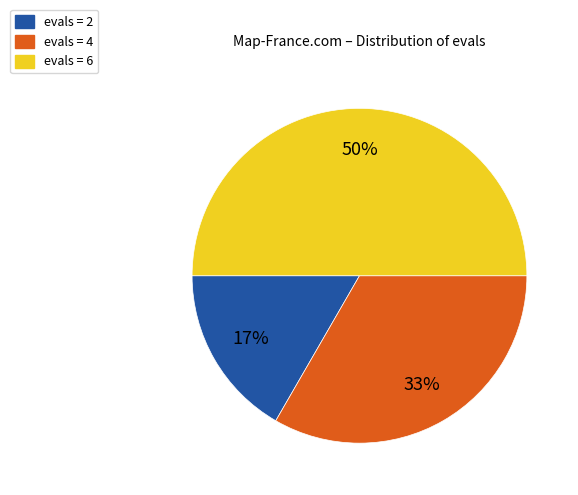

Which category has the smallest portion of the pie?

evals = 2